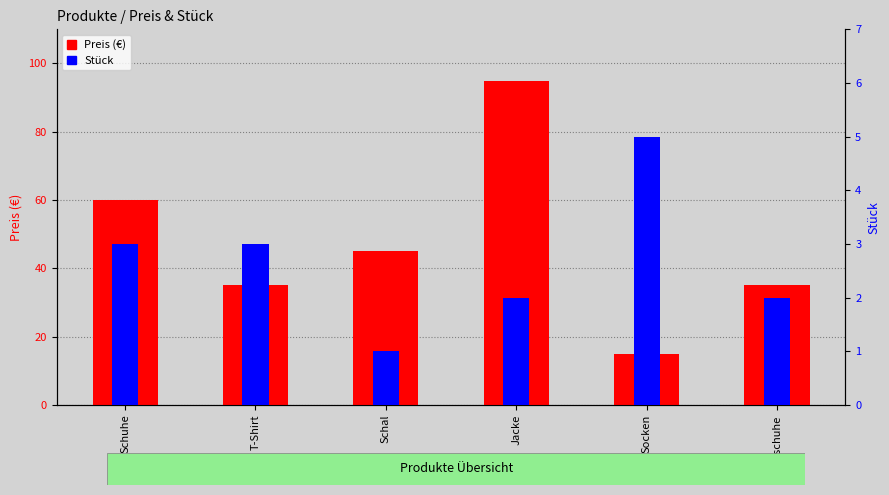

How many values in the Preis (€) series are below 45?

3